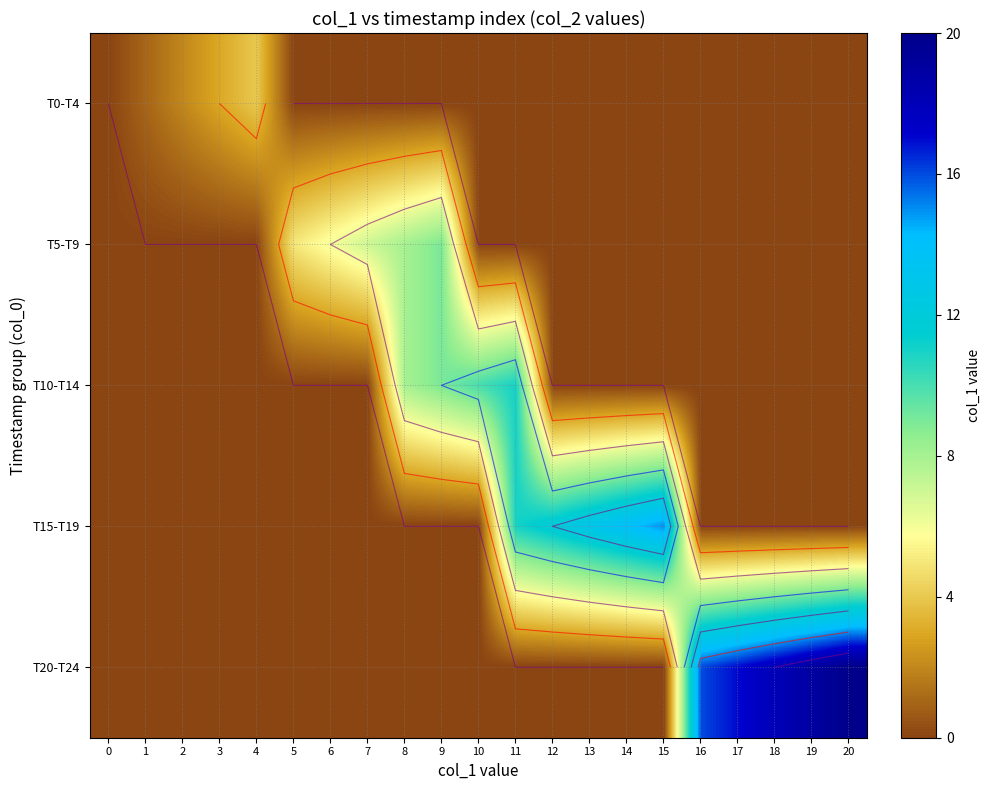

At which category does the chart reach its peak across all series?

20